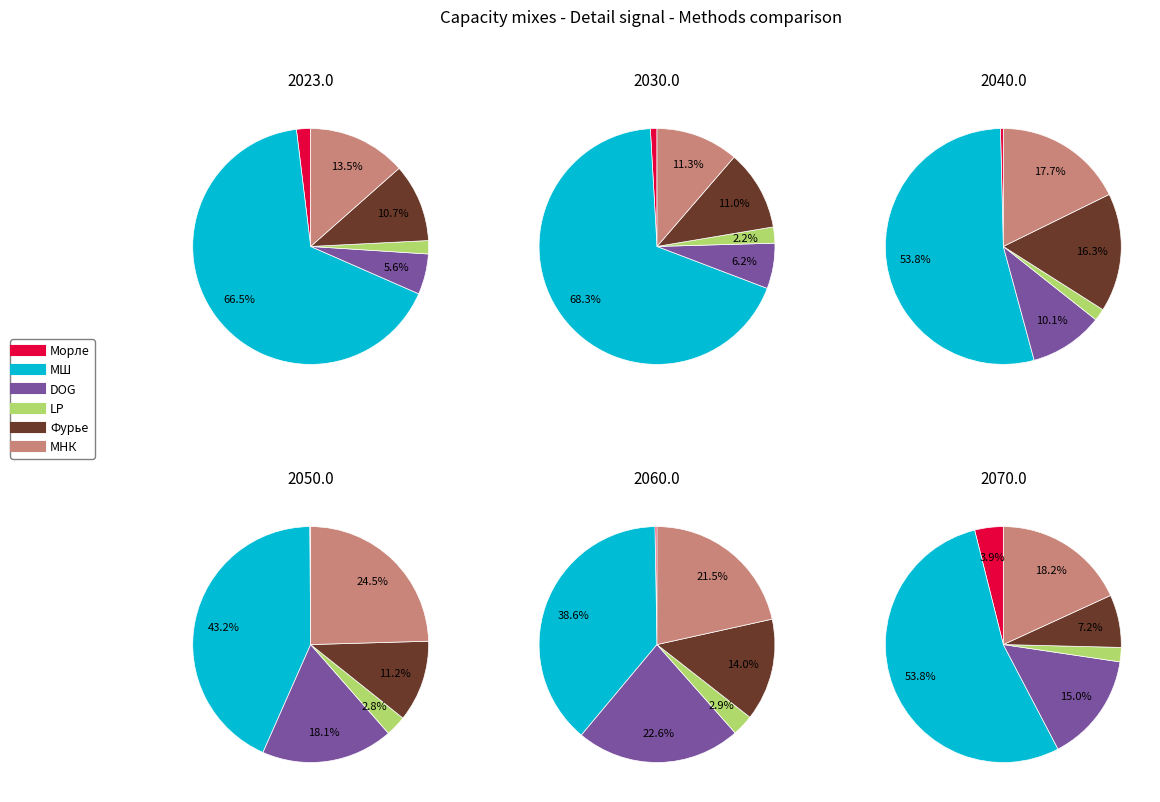

Is it true that МНК is 1% of the pie?

False